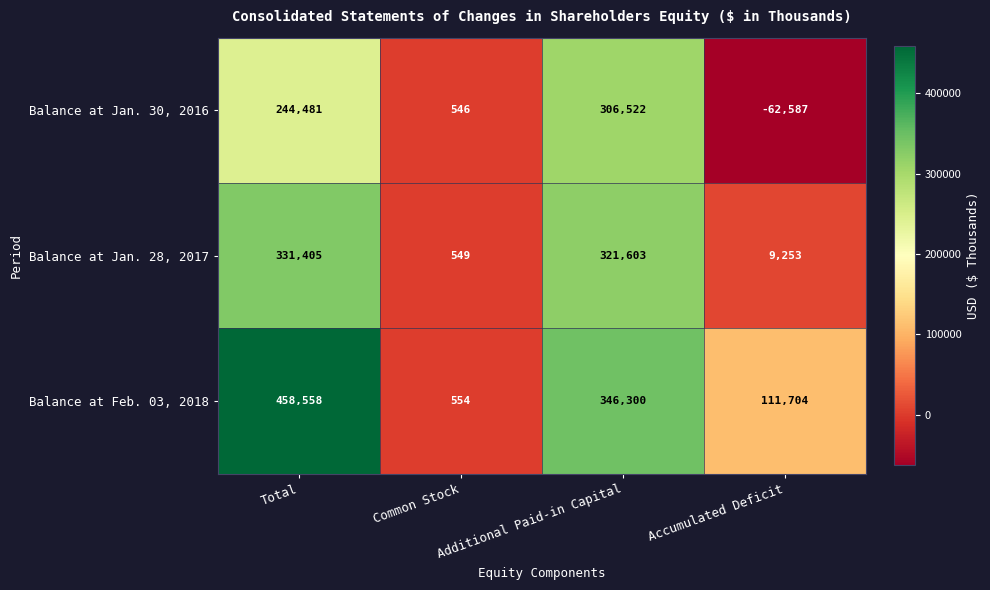

What is the difference between the highest and lowest values at Total?

214077